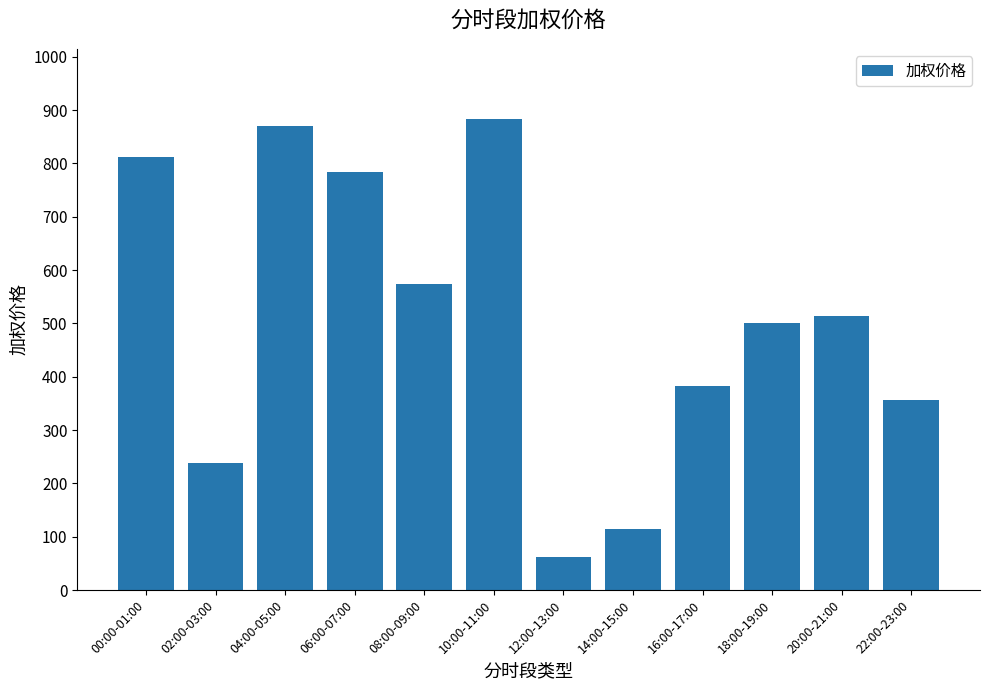

Rank the categories by value from lowest to highest.

12:00-13:00, 14:00-15:00, 02:00-03:00, 22:00-23:00, 16:00-17:00, 18:00-19:00, 20:00-21:00, 08:00-09:00, 06:00-07:00, 00:00-01:00, 04:00-05:00, 10:00-11:00